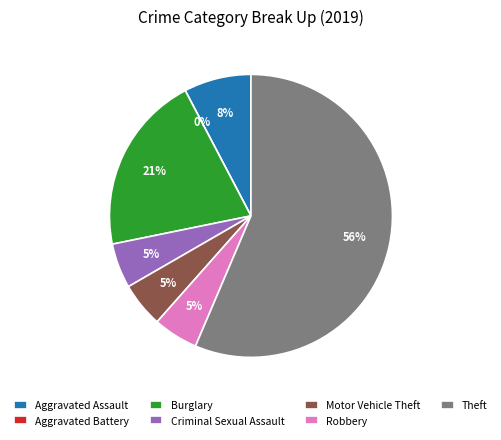

Count the number of slices in the pie.

7